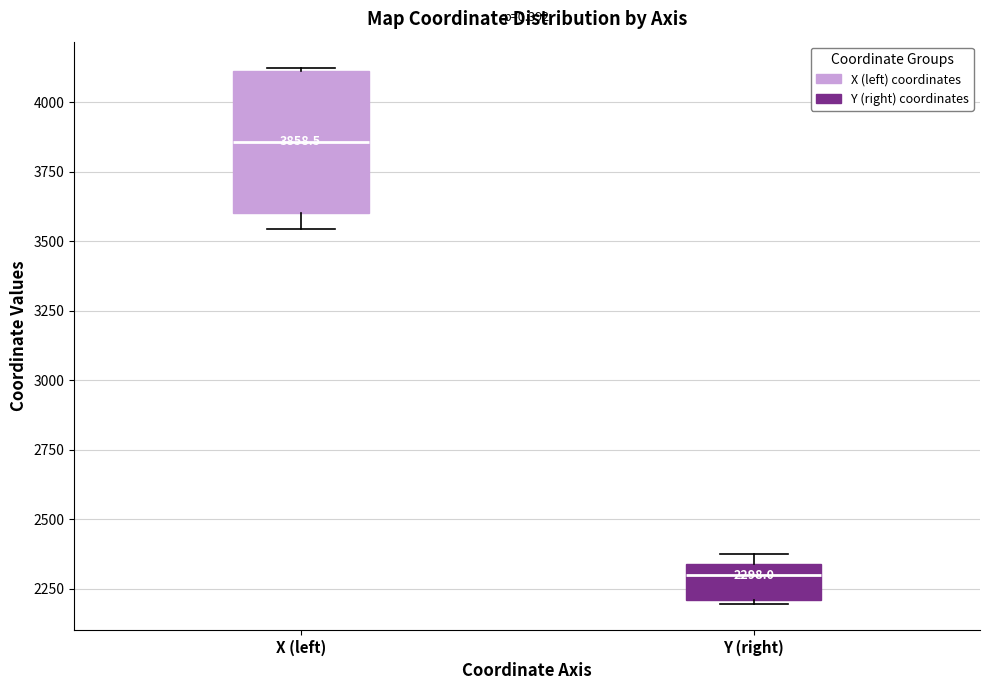

Which box is the tallest, from its lower edge to its upper edge?

X (left)